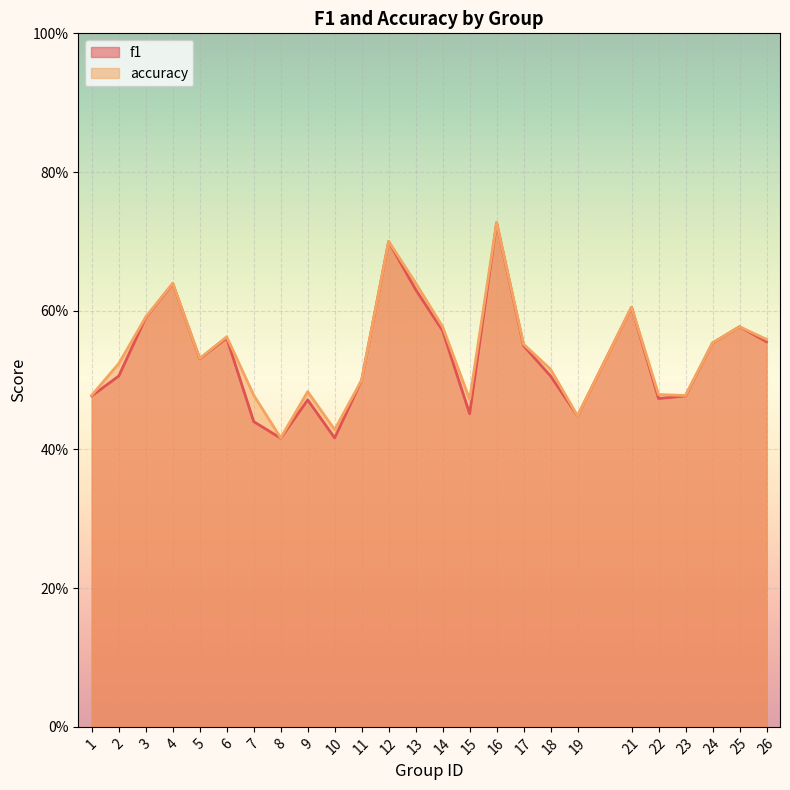

Reading right to left, transcribe all the data shown in this chart.

f1: 0.6	0.6	0.6	0.5	0.5	0.6	0.4	0.5	0.5	0.7	0.5	0.6	0.6	0.7	0.5	0.4	0.5	0.4	0.4	0.6	0.5	0.6	0.6	0.5	0.5
accuracy: 0.6	0.6	0.6	0.5	0.5	0.6	0.4	0.5	0.6	0.7	0.5	0.6	0.6	0.7	0.5	0.4	0.5	0.4	0.5	0.6	0.5	0.6	0.6	0.5	0.5